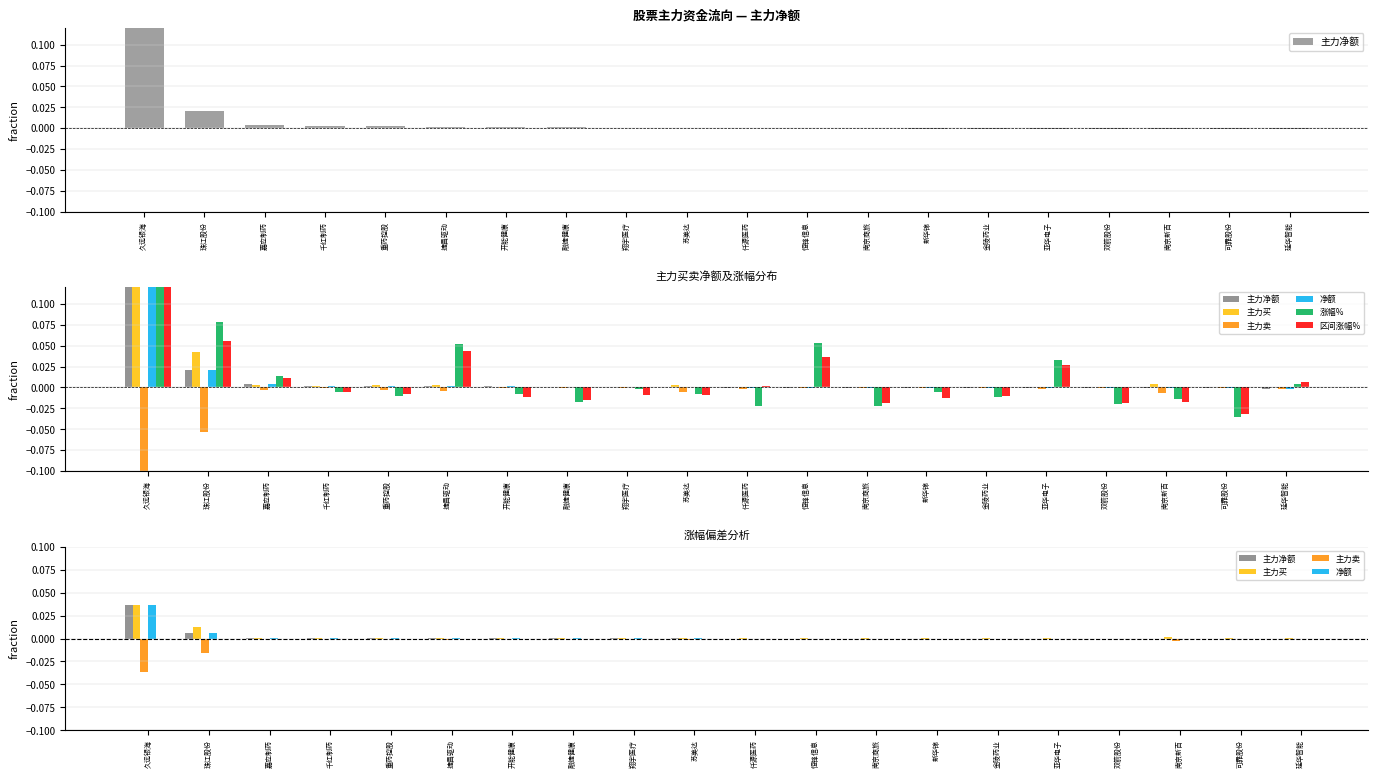

The value of 主力卖 at 千红制药 is -0.0. True or false?

False